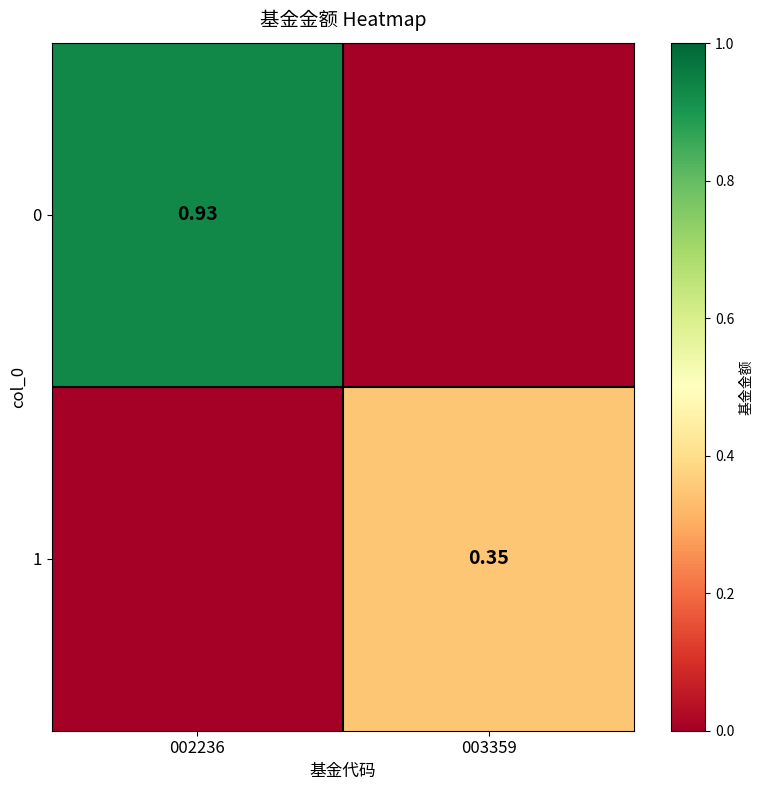

What is the total value across all series at 003359?

0.3